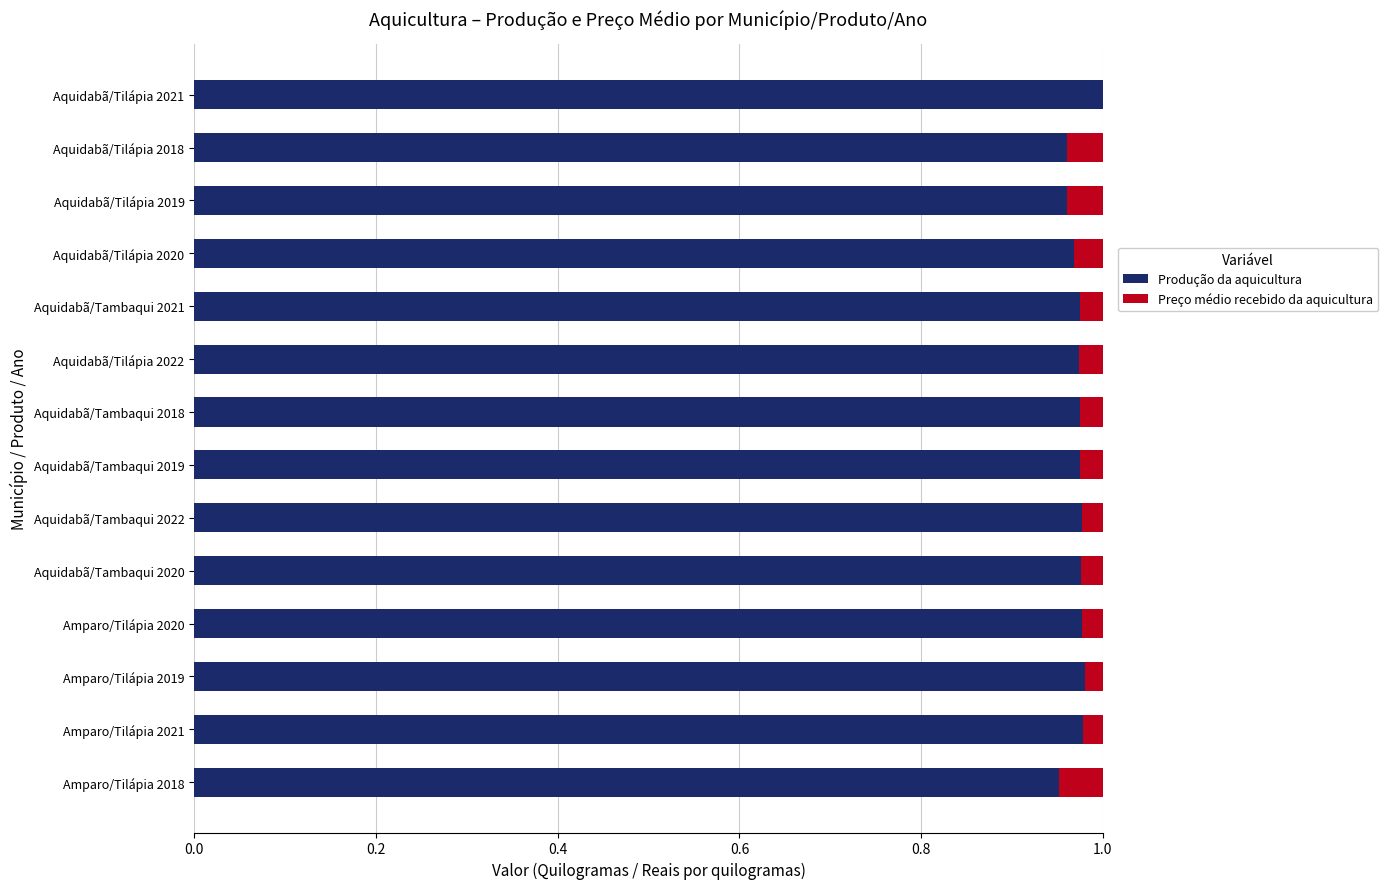

True or false: Produção da aquicultura has a value of 1.0 at Aquidabã/Tambaqui 2019.

True